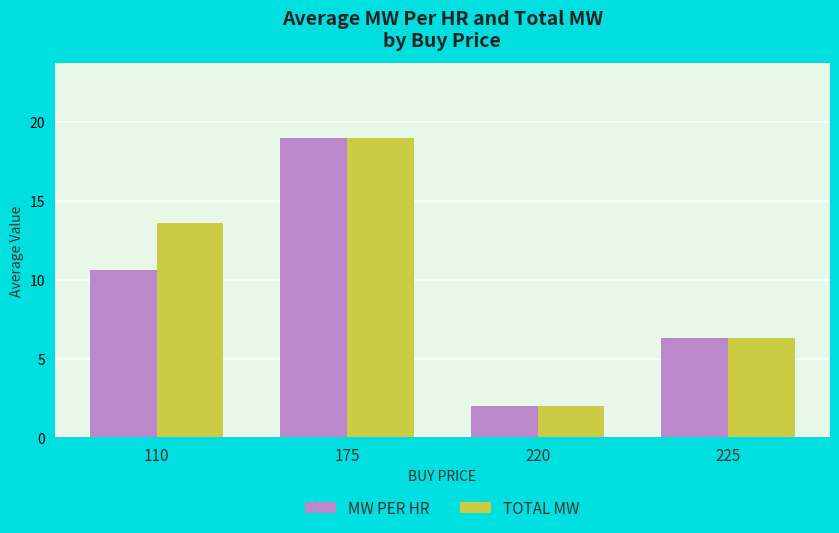

Is the value of TOTAL MW at 110 greater than the value of MW PER HR at 220?

Yes